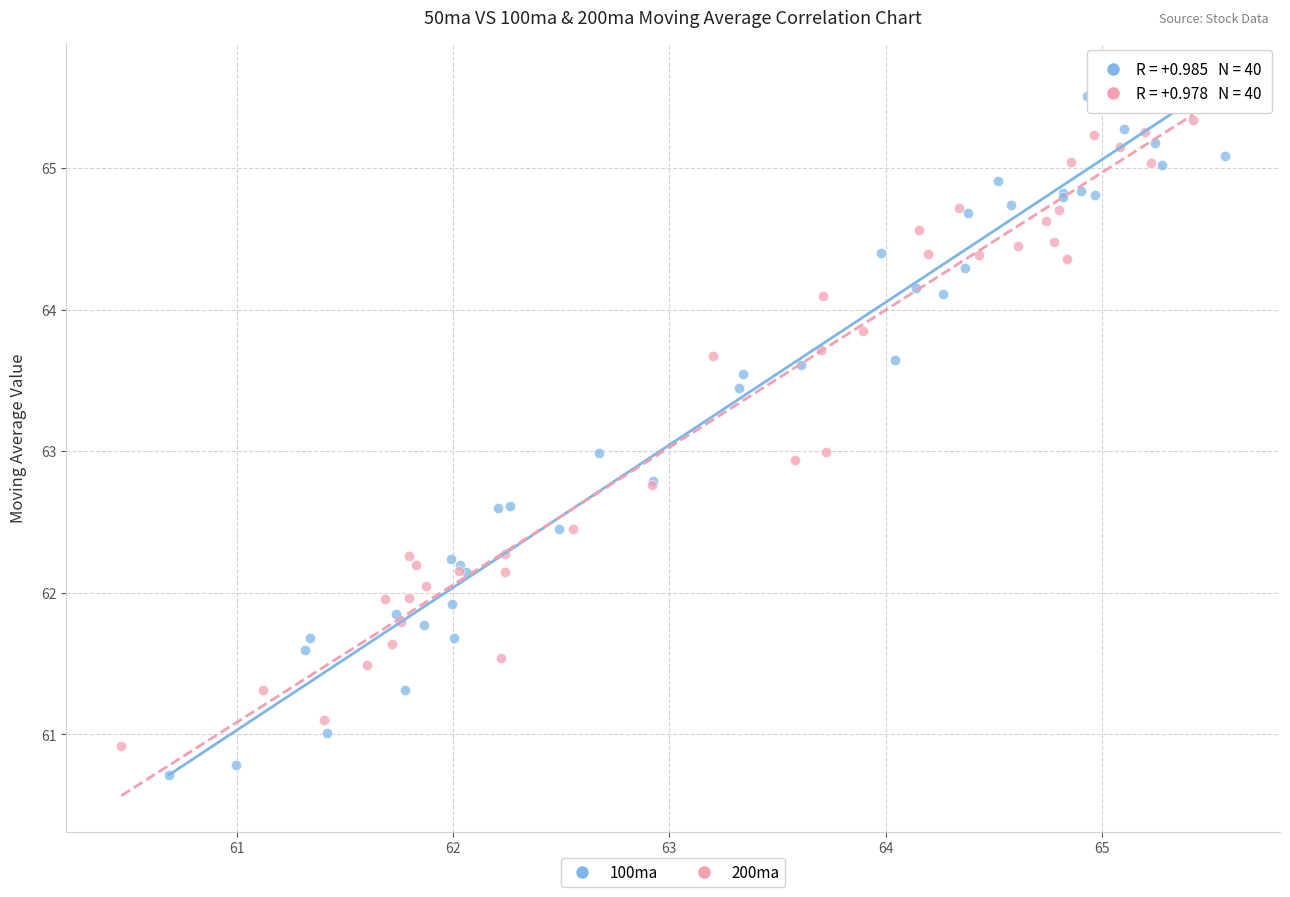

Which series contains the lowest Y value?

100ma